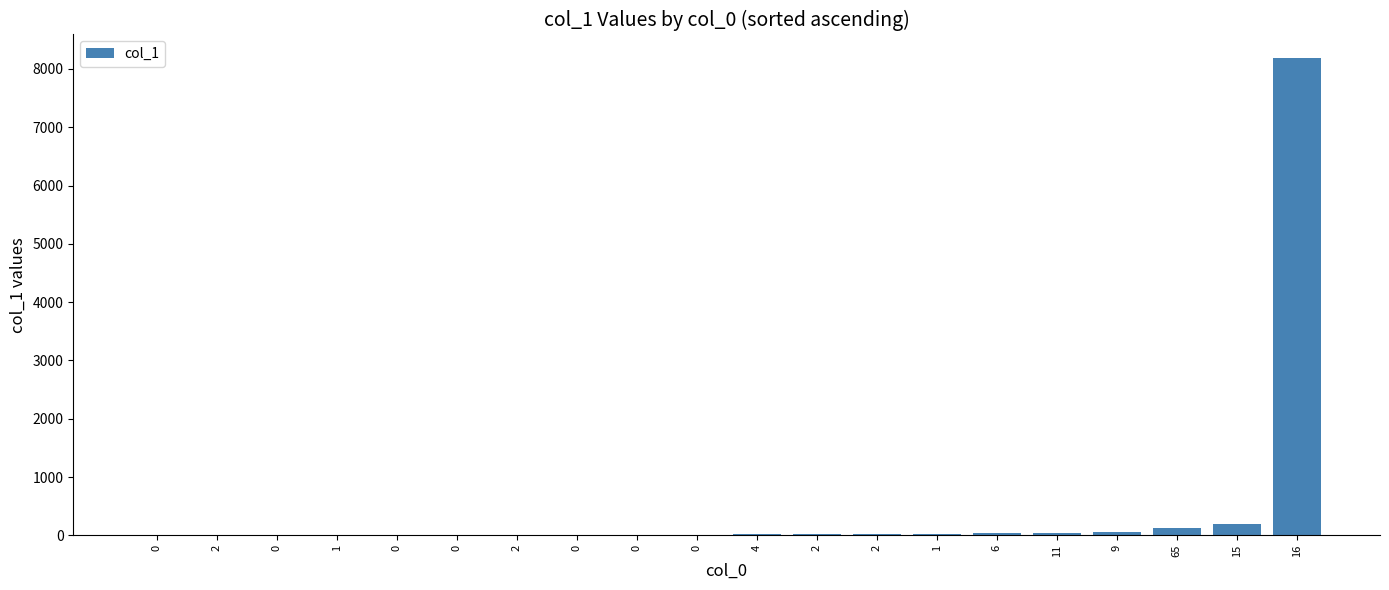

What is the value of the 2nd bar from the left?

2